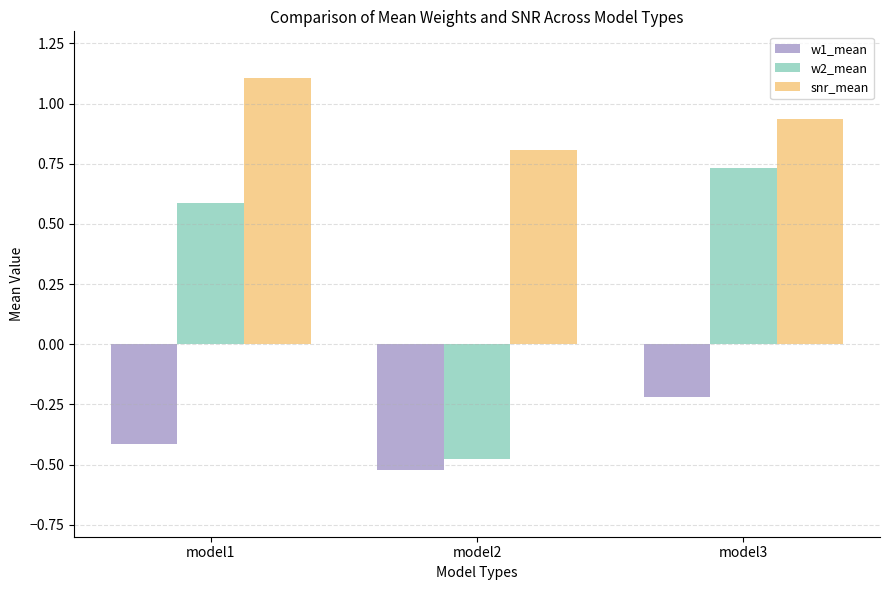

At which label does w1_mean reach its peak?

model3